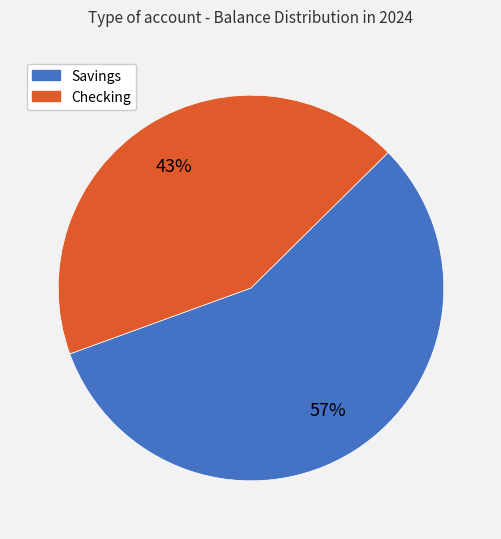

To the nearest percent, what is the average slice percentage?

50%